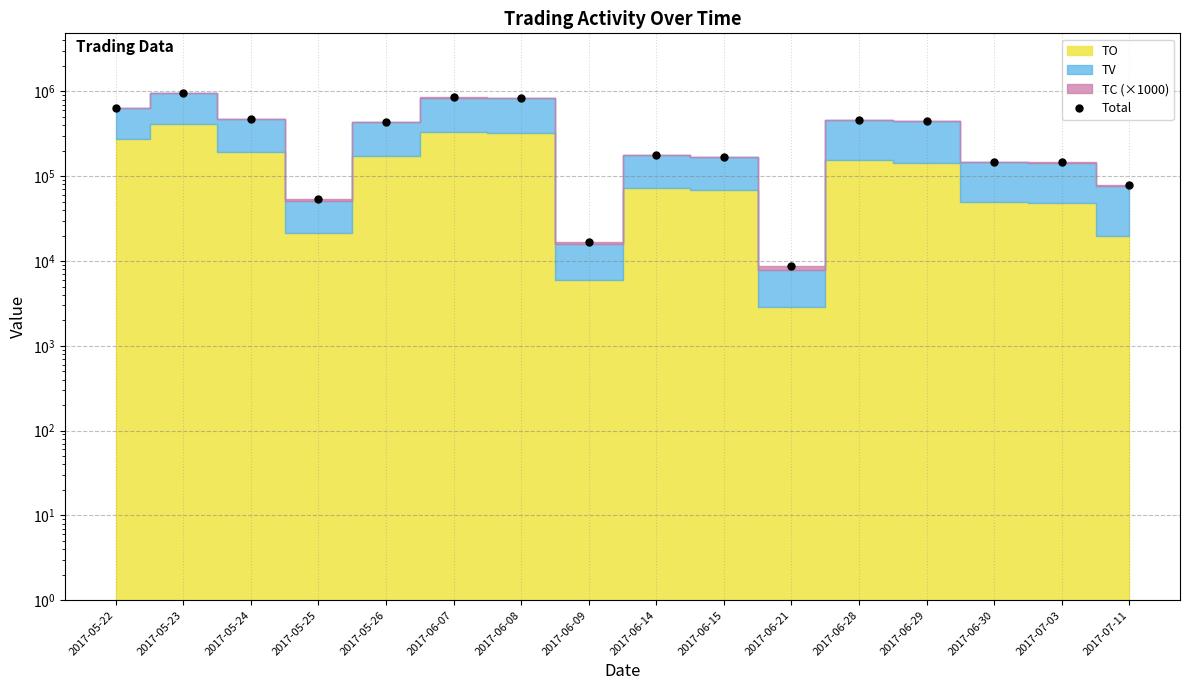

True or false: there are more than 0 points higher than both neighbors.

True